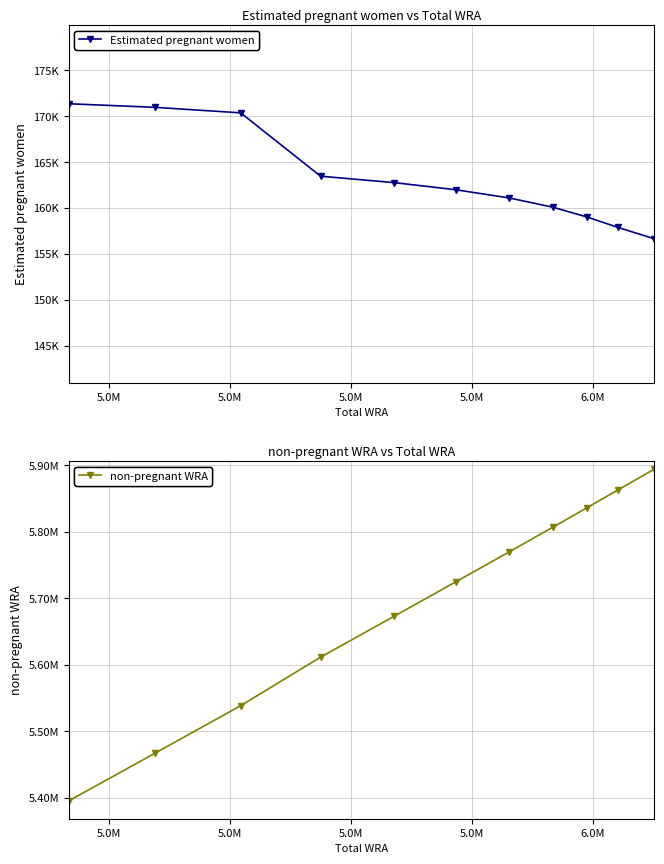

At how many categories does at least one series exceed 988825?

11